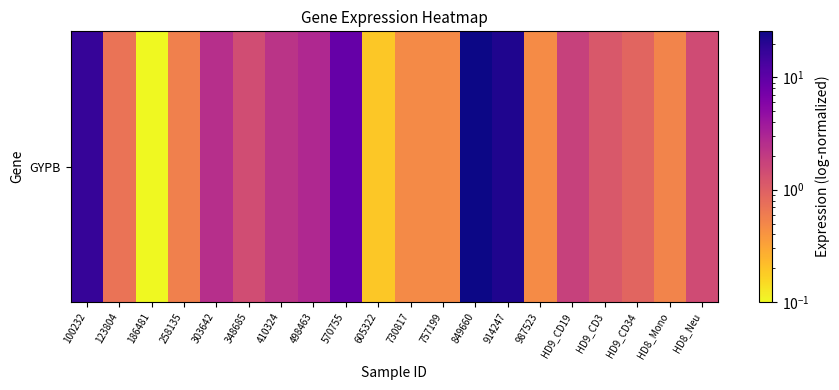

What is the difference between the second highest and minimum values?

21.8